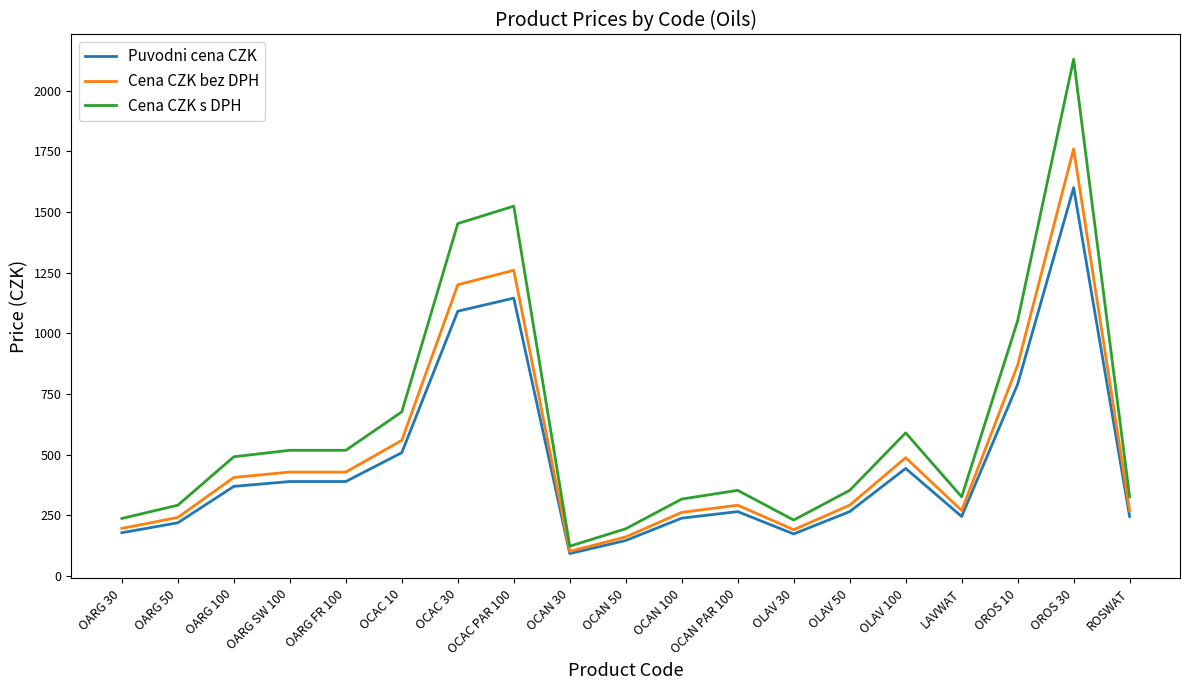

Is the value of Puvodni cena CZK at OCAC PAR 100 greater than the value of Cena CZK s DPH at OARG SW 100?

Yes